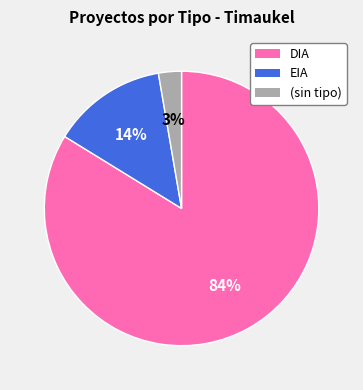

Is there any slice that represents more than half of the pie?

Yes